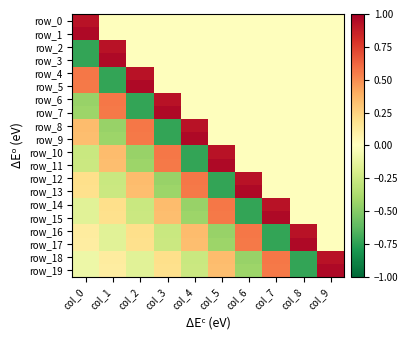

At how many categories does at least one series exceed 0?

10